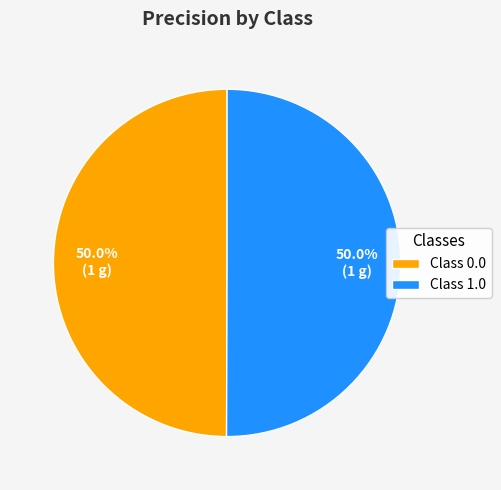

Approximately how many times larger is the value at Class 0.0 compared to Class 1.0?

1.0